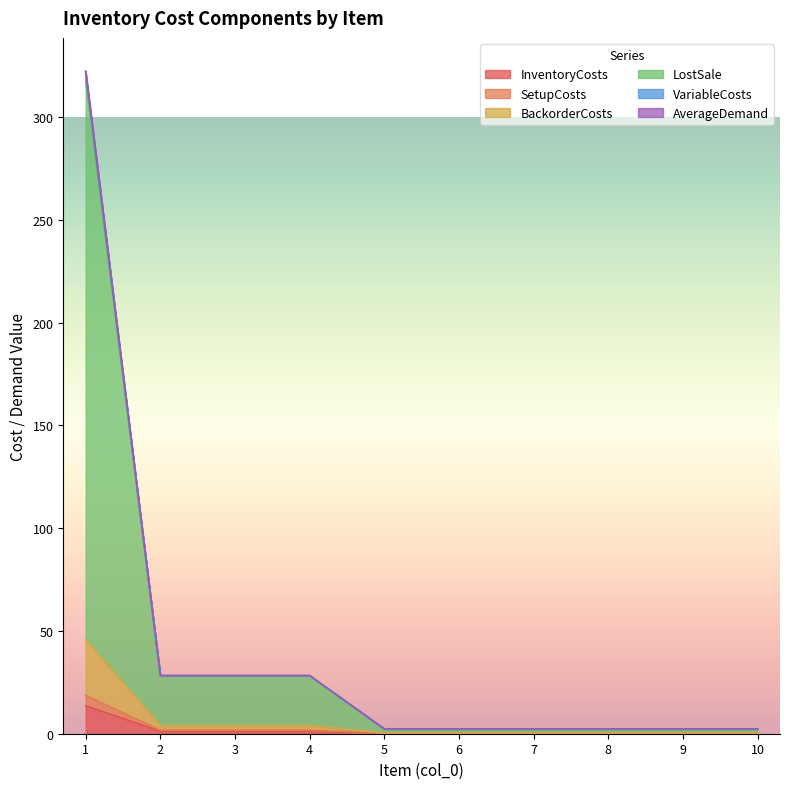

Does the chart display data point markers on the line(s)?

No